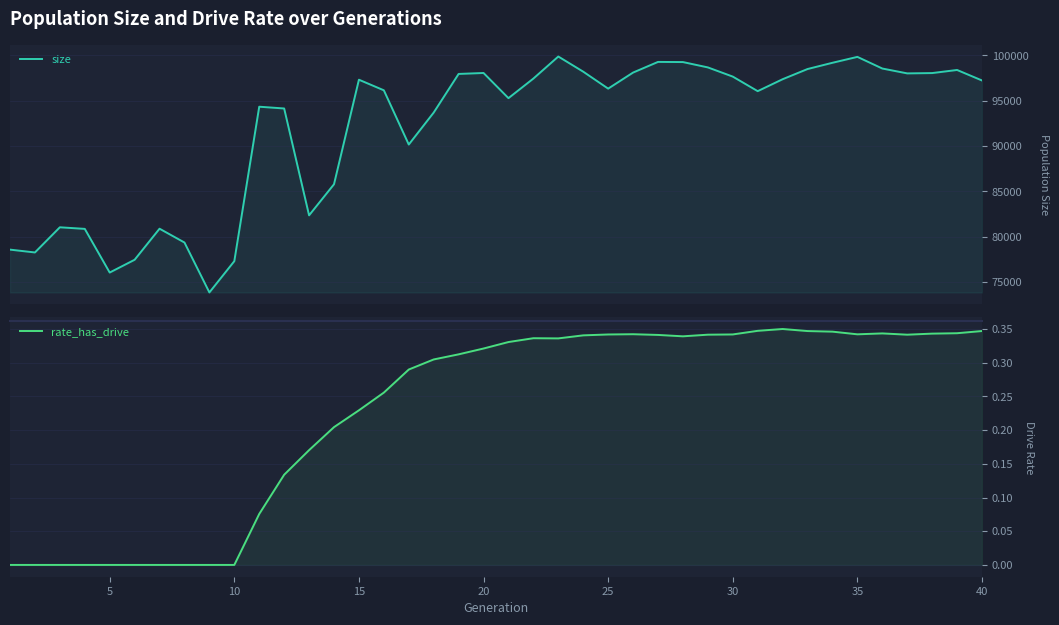

What is the difference between the maximum and second lowest values in the size series?

23844.0